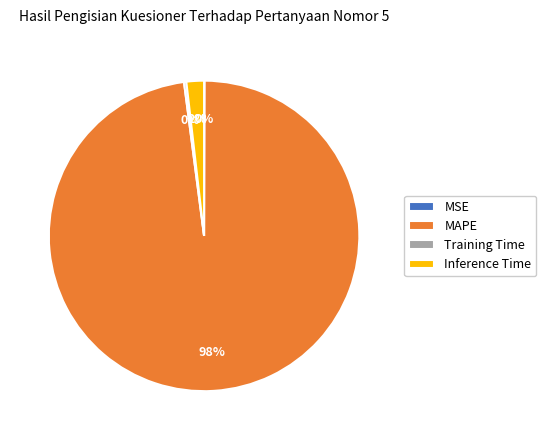

Which category has the biggest portion of the pie?

MAPE